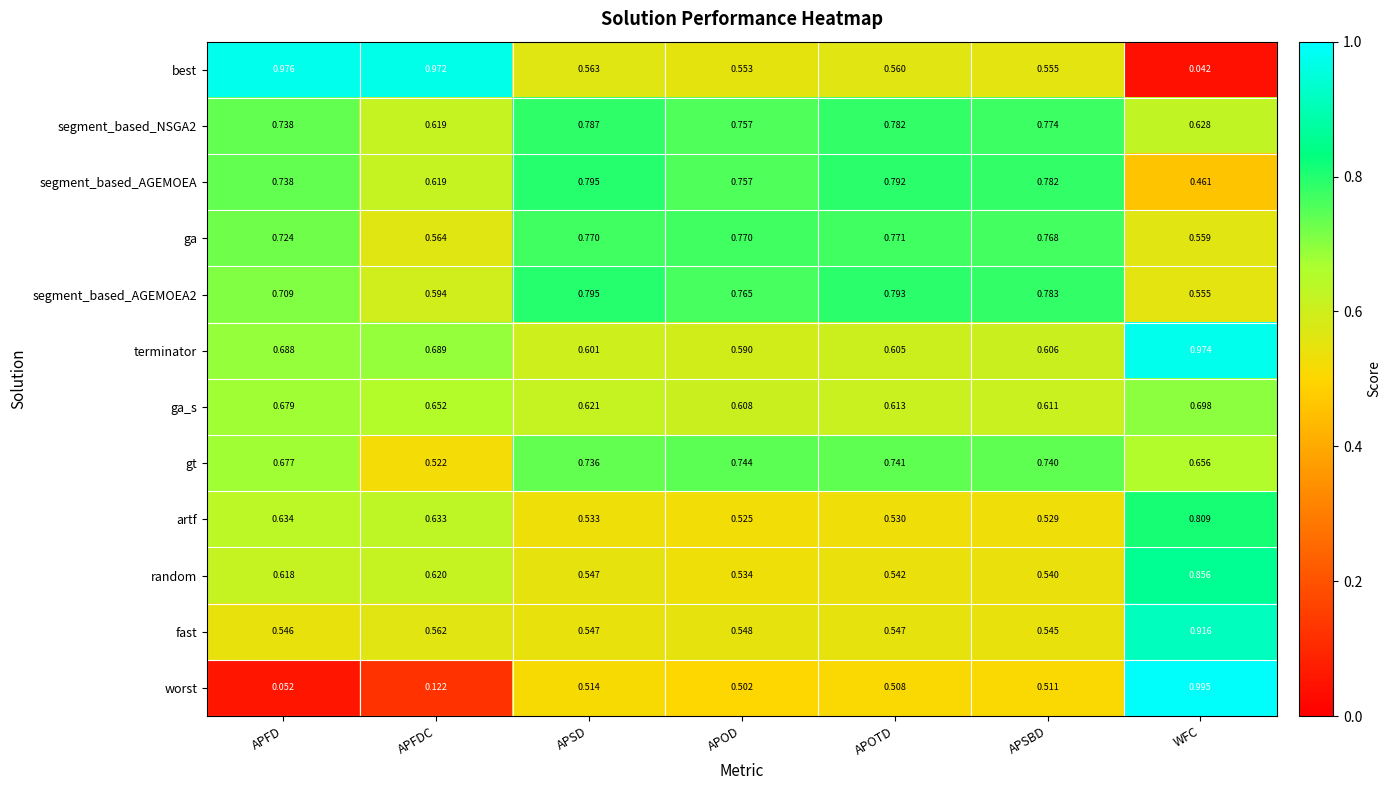

Is the value of ga_s at APOTD greater than the value of segment_based_NSGA2 at APOTD?

No